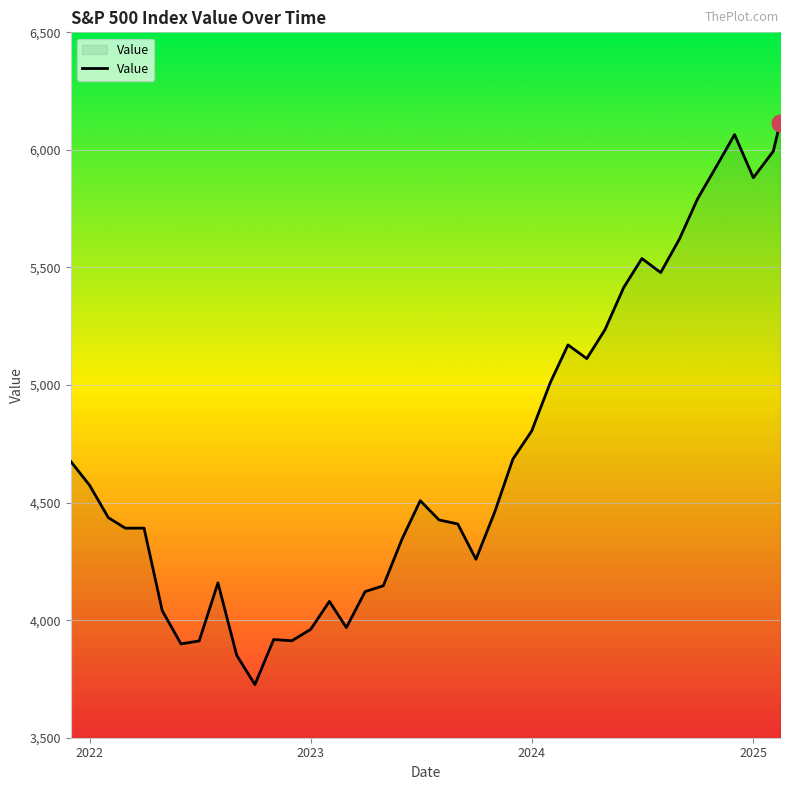

Count the number of categories in the chart.

40